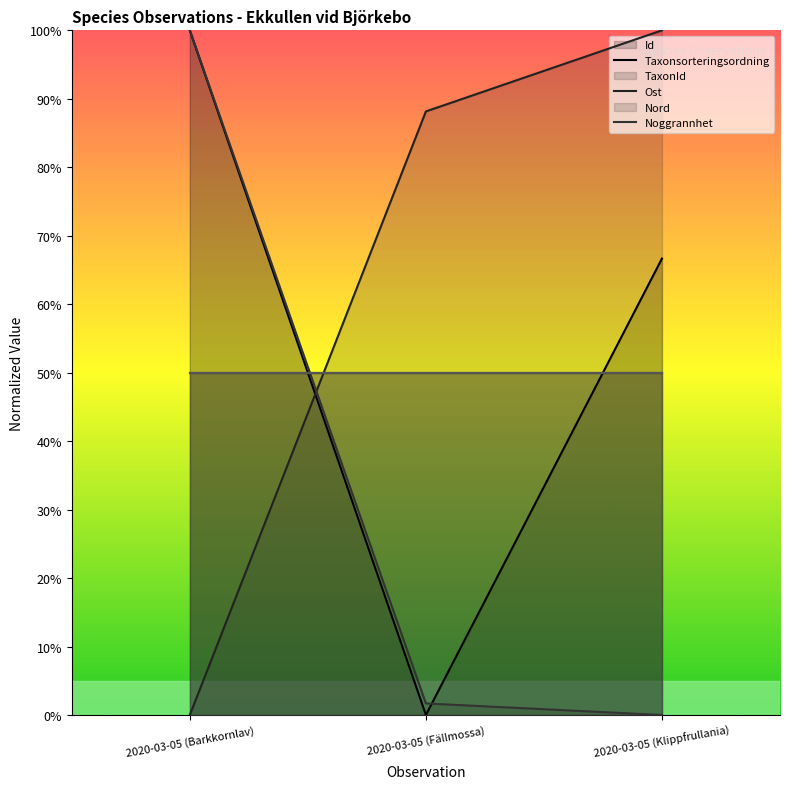

At which category is the sum across all series the highest?

2020-03-05 (Barkkornlav)